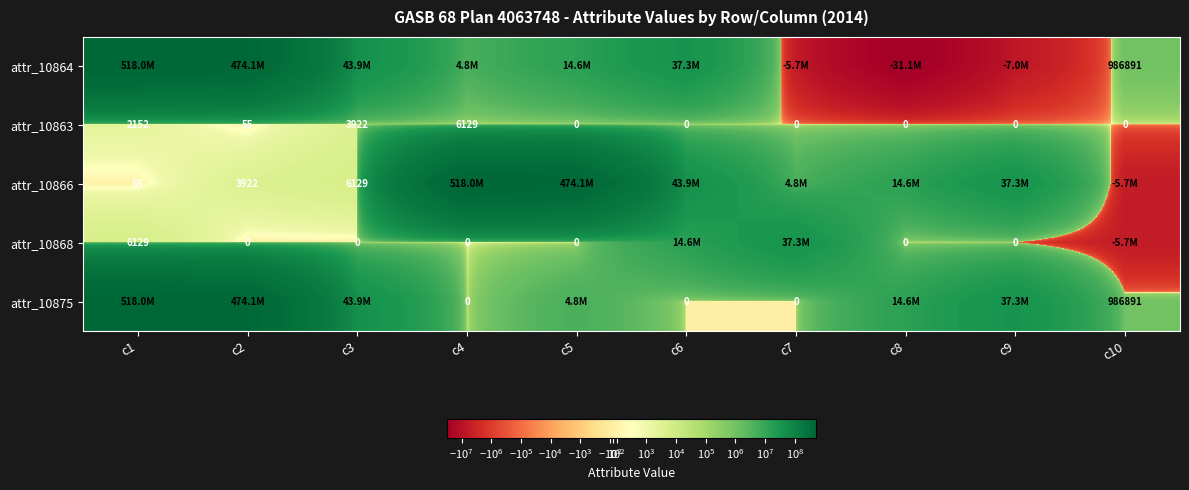

What is the difference between the attr_10875 values at c4 and c10?

986891